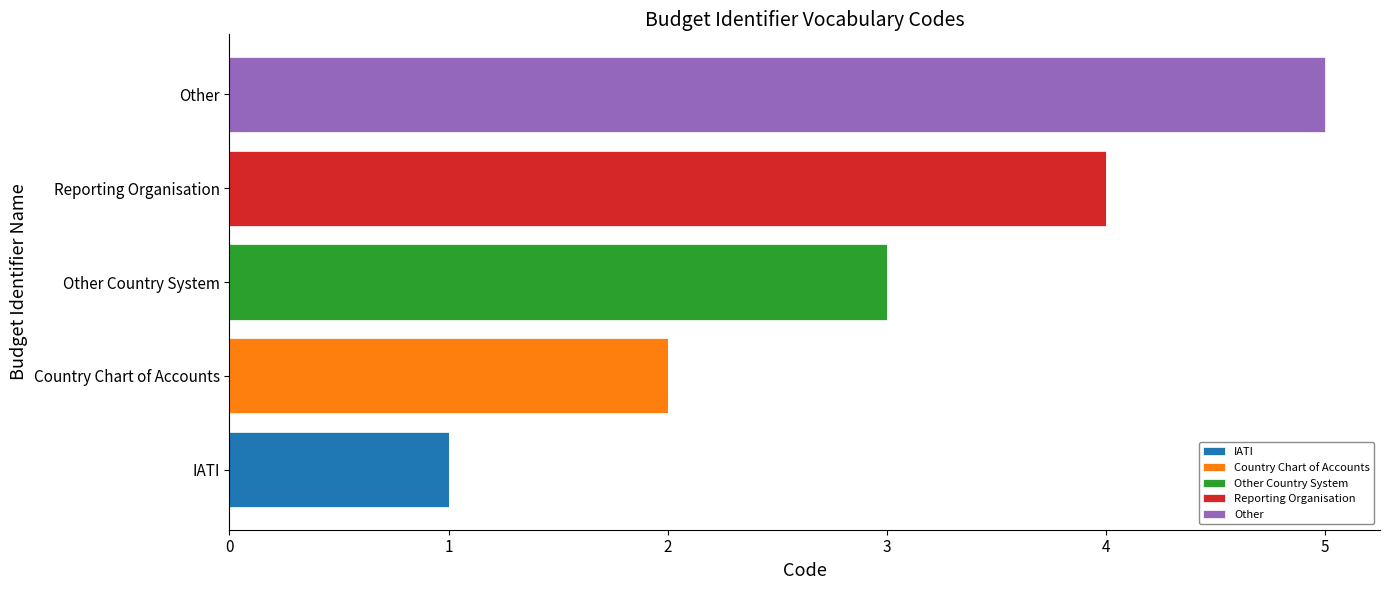

At which label does IATI reach its peak?

IATI